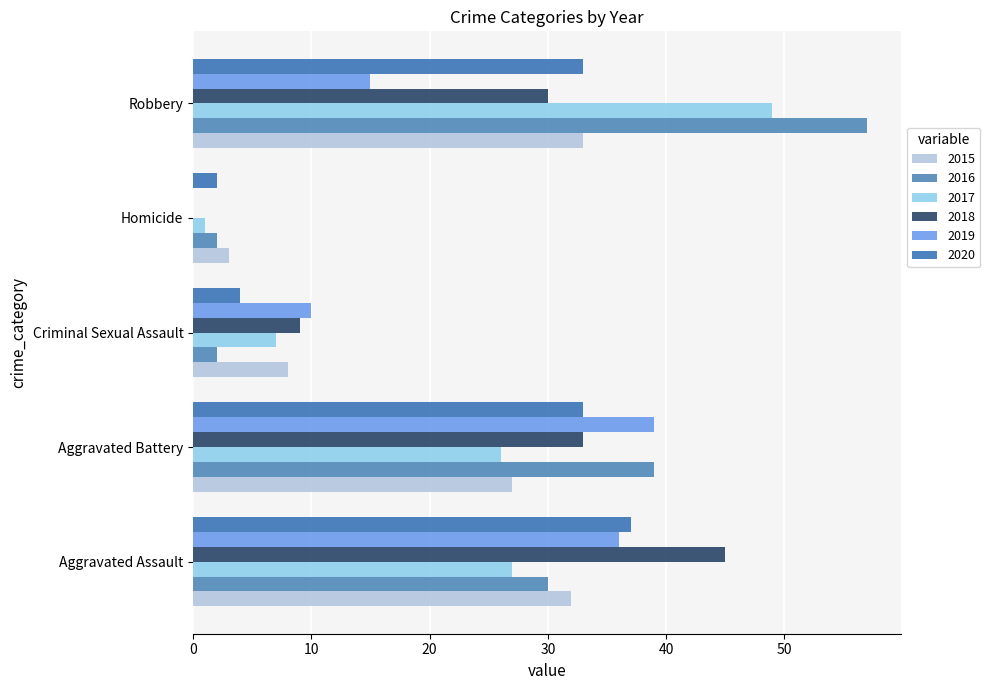

How many data points does each series have?

5